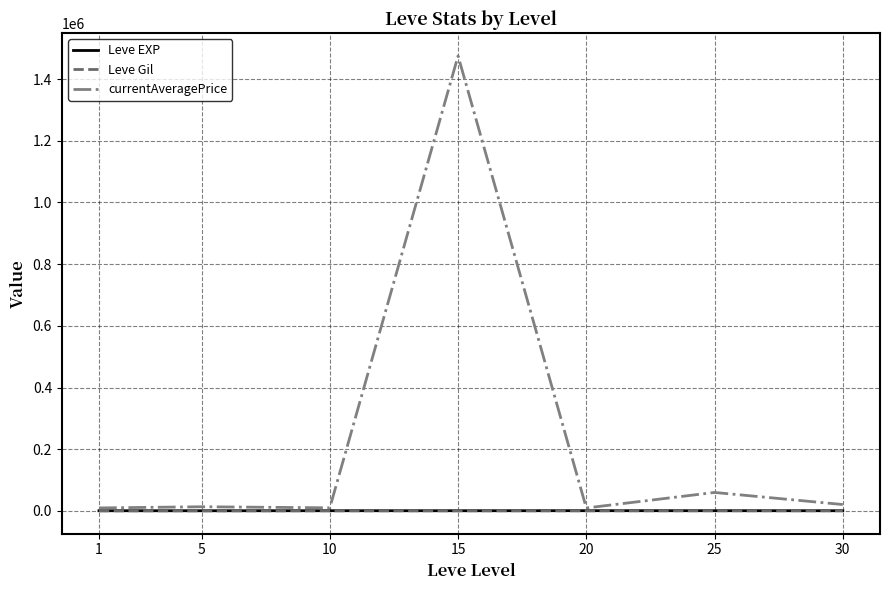

How many distinct data groups are displayed?

3